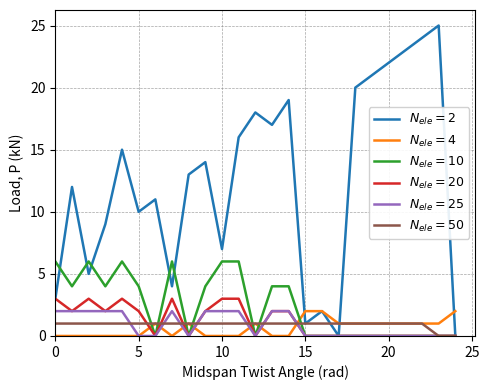

What is the maximum value shown in the chart?

25